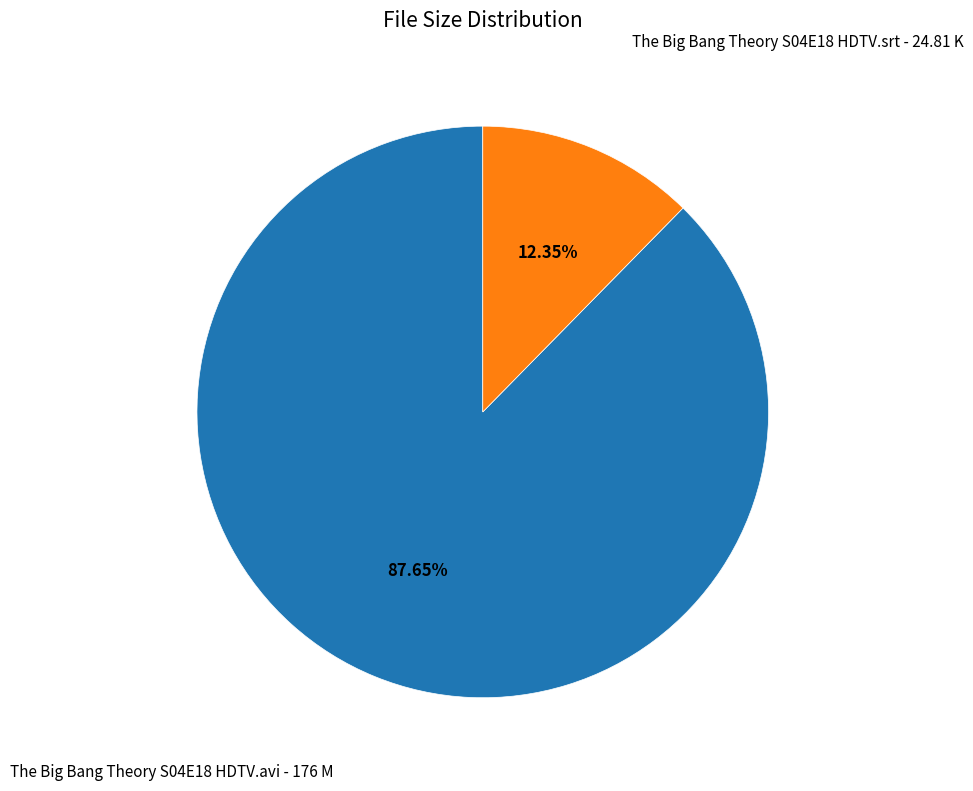

Approximately how many times larger is the value at The Big Bang Theory S04E18 HDTV.avi compared to The Big Bang Theory S04E18 HDTV.srt?

7.1